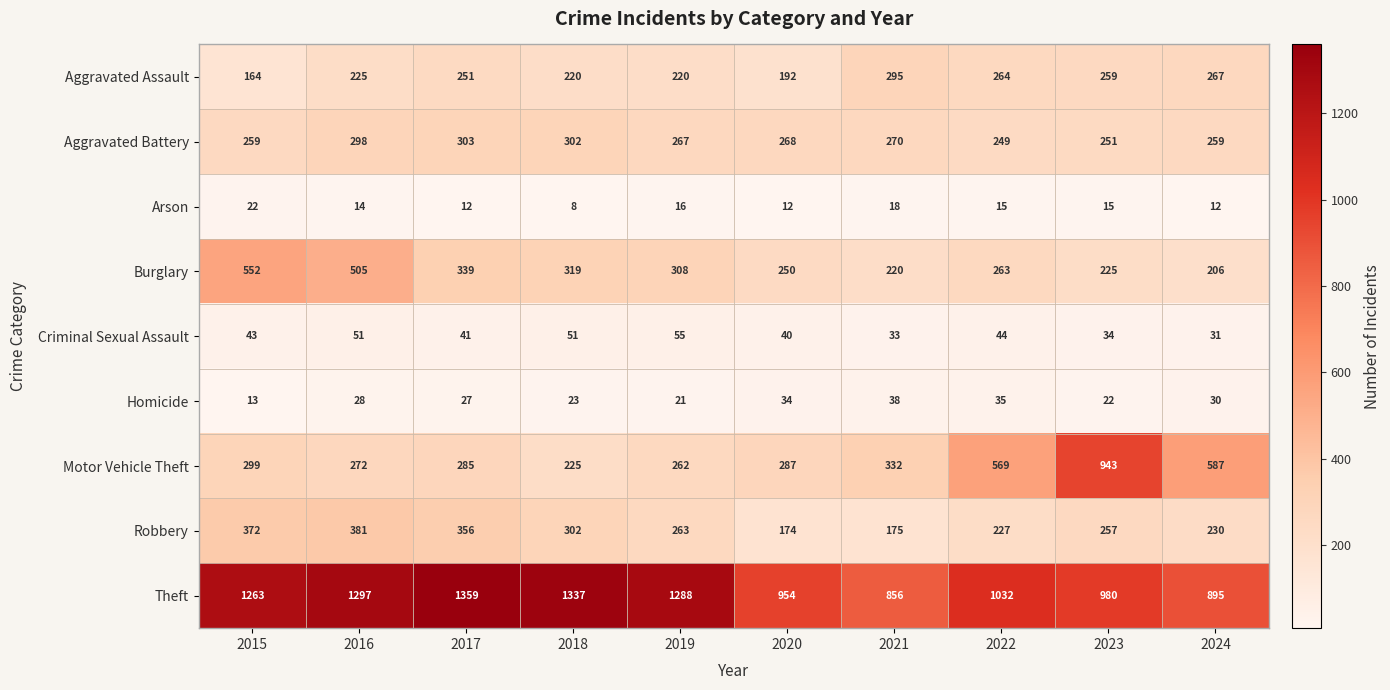

The Criminal Sexual Assault series shows 40 at 2020. True or false?

True